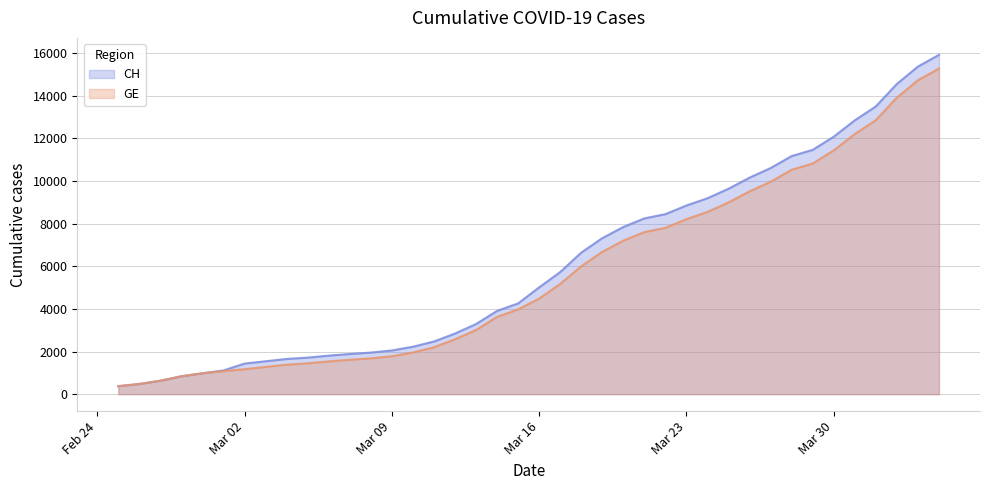

What are all the series names shown in the legend?

CH, GE